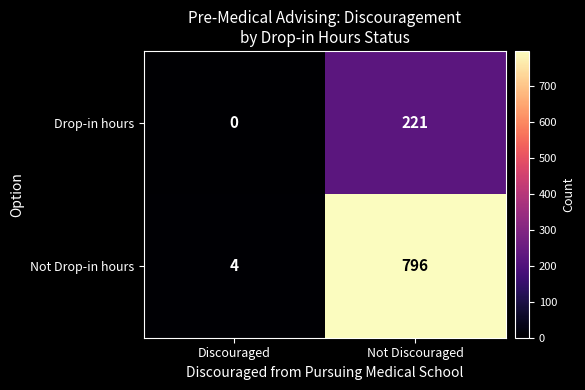

Rank the series at Not Discouraged from highest to lowest value.

Not Drop-in hours, Drop-in hours